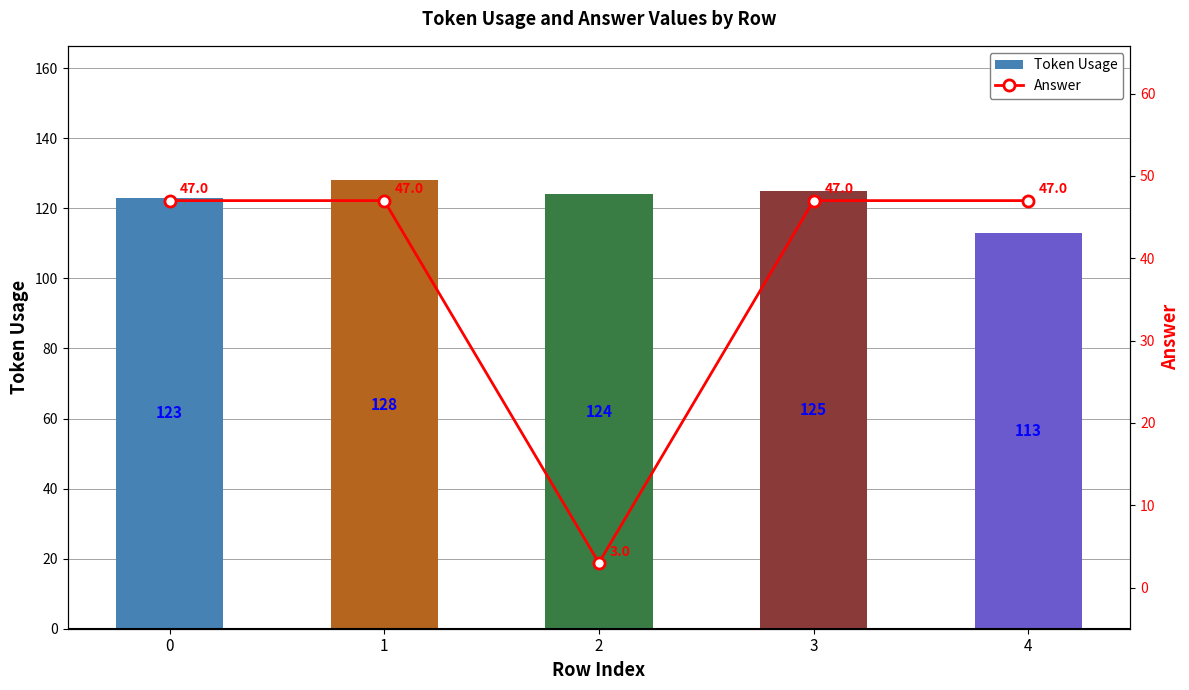

What are all the series names shown in the legend?

Token Usage, Answer